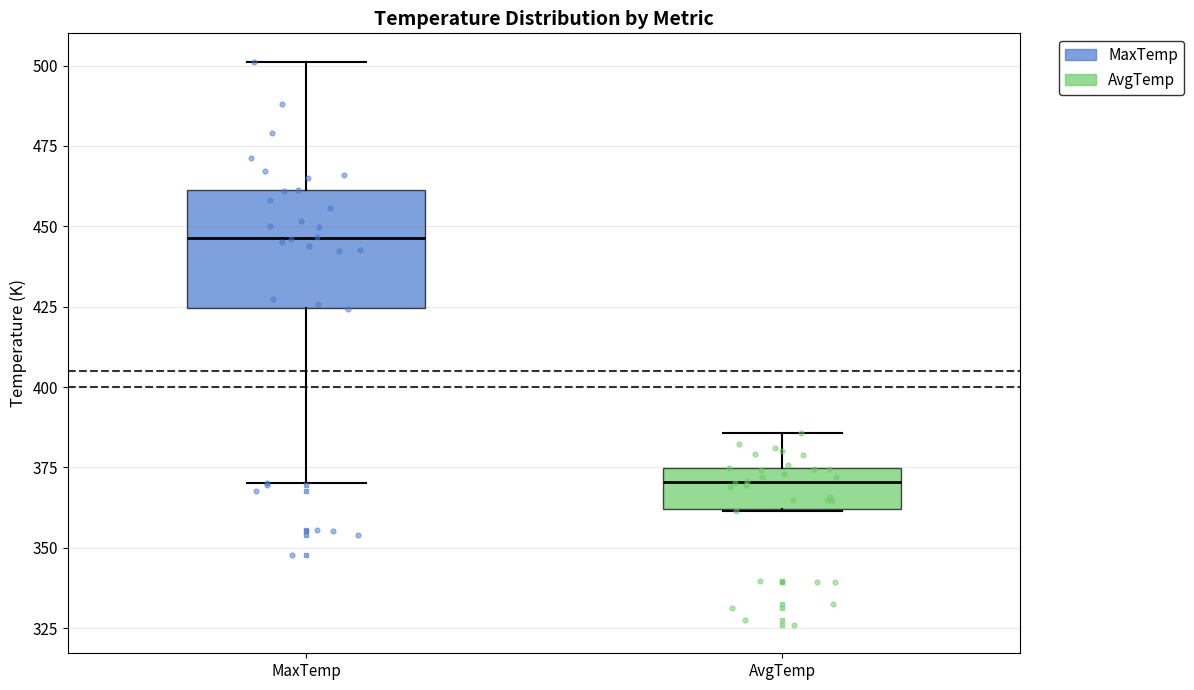

Reading left to right, transcribe this box plot: for each box, give where its median line is, the range the box spans, and where its two whiskers end, as read against the y-axis. The values are not printed on the chart, so give them approximately, as read against the axis.

MaxTemp: median 445, box 425 to 460, whiskers 370 to 500
AvgTemp: median 370, box 360 to 375, whiskers 360 to 385